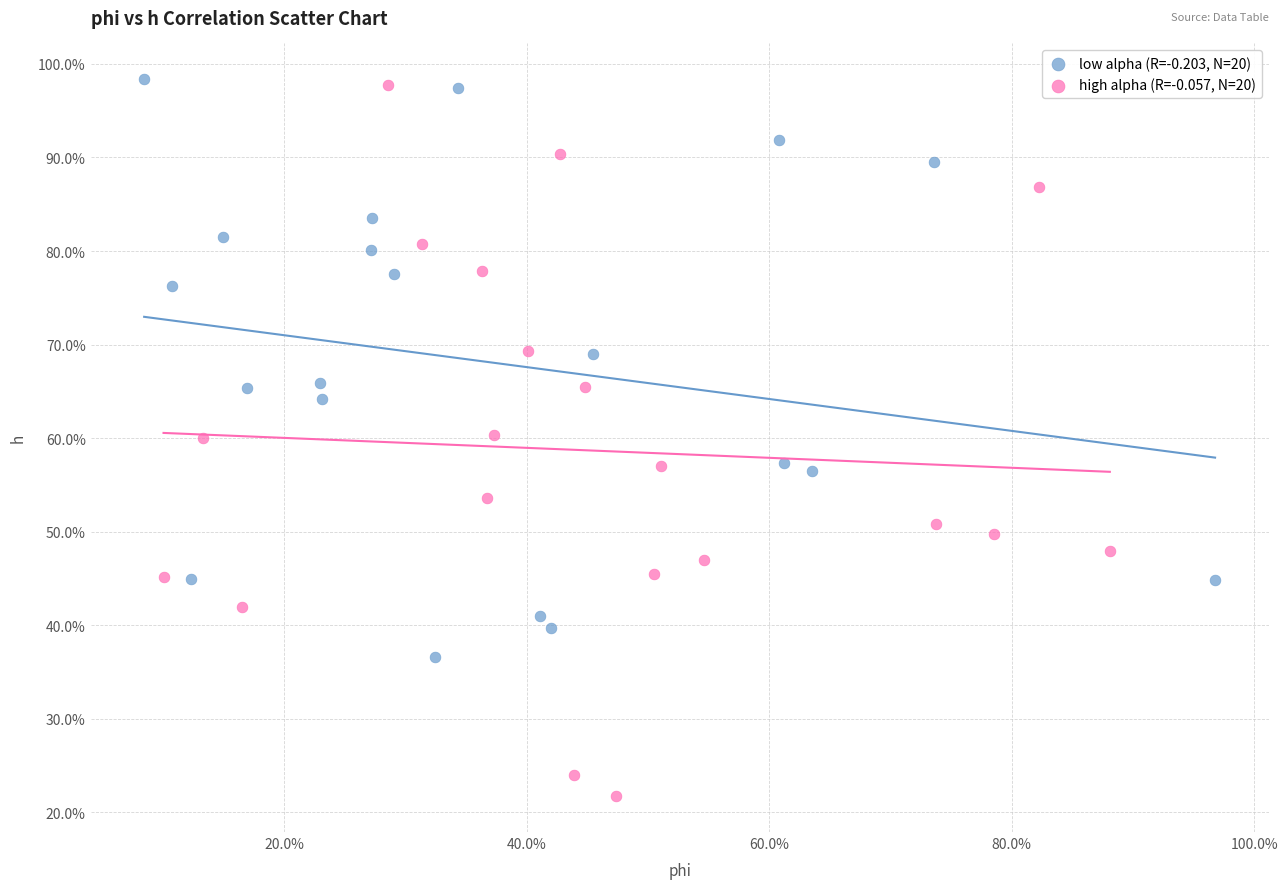

What are all the series names shown in the legend?

low alpha (R=-0.203, N=20), high alpha (R=-0.057, N=20)